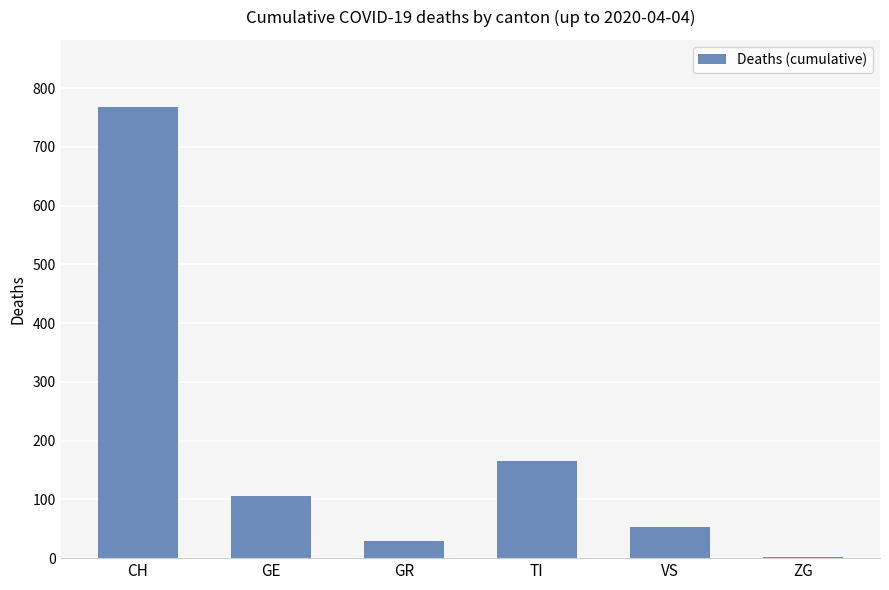

What is the sum of the values at ZG and CH?

769